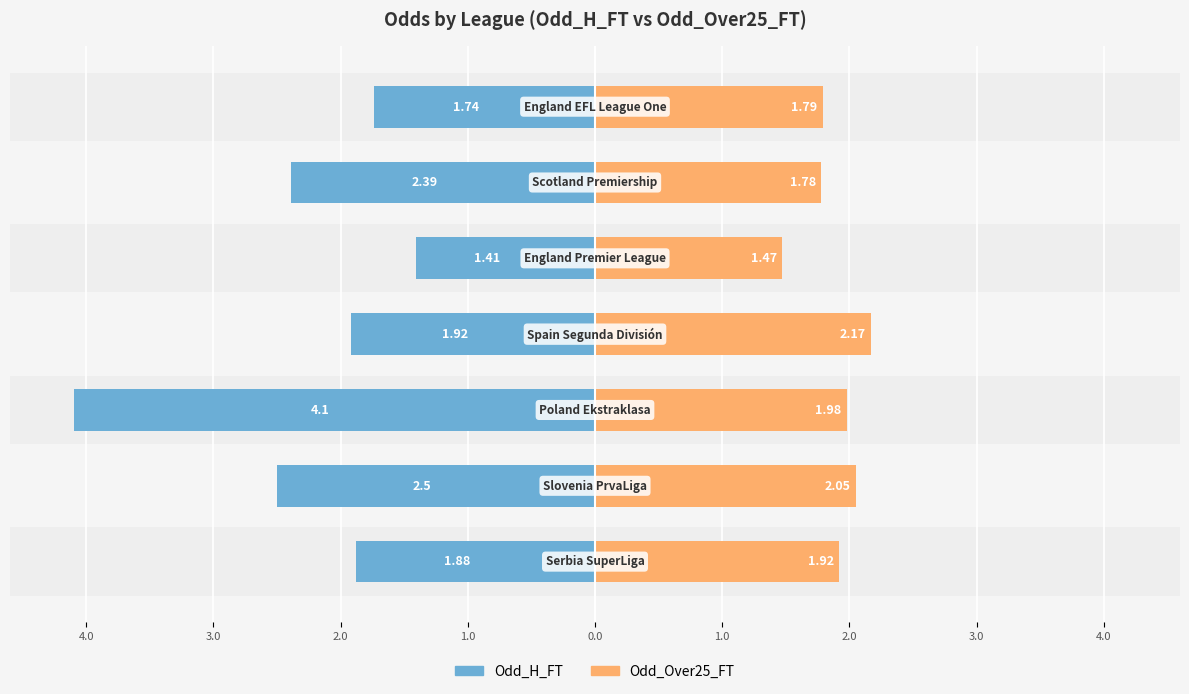

What are all the series names shown in the legend?

Odd_H_FT, Odd_Over25_FT